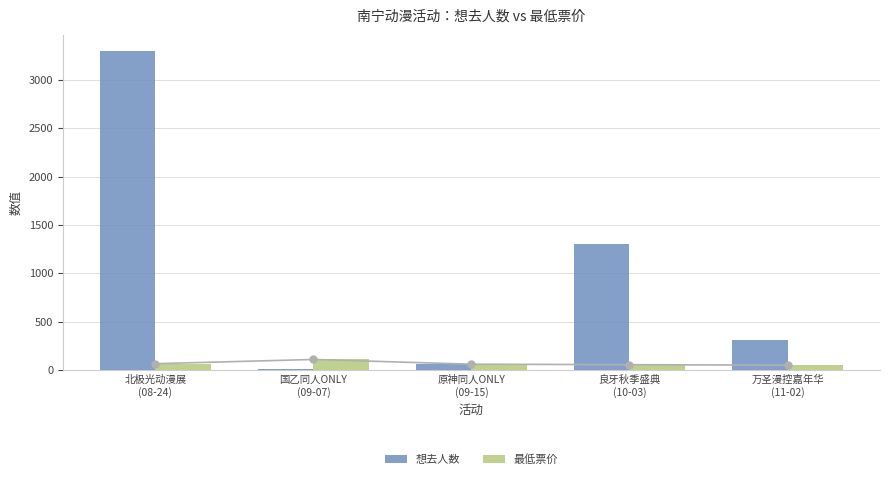

What is the difference between the highest and lowest values at 原神同人ONLY
(09-15)?

3